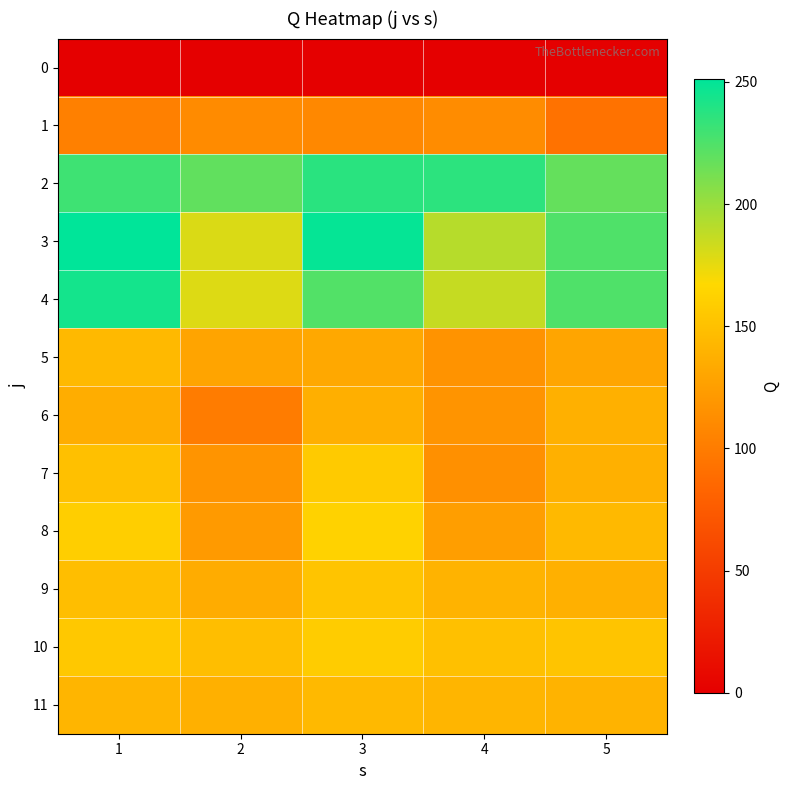

What is the greatest value displayed?

251